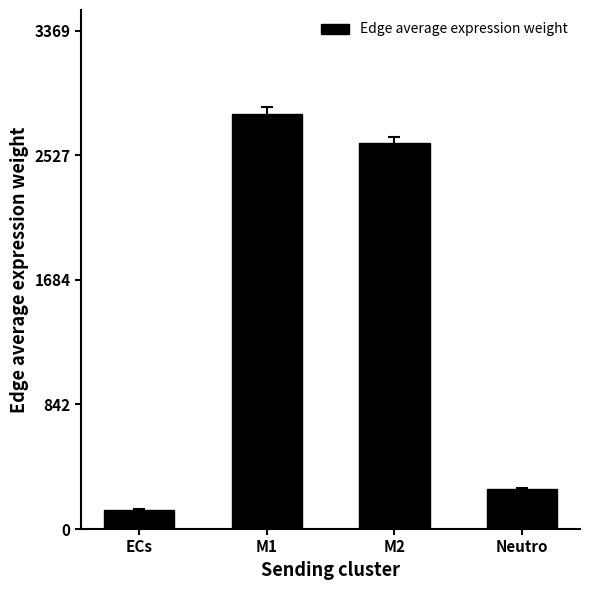

What value does the data have at ECs?

125.9